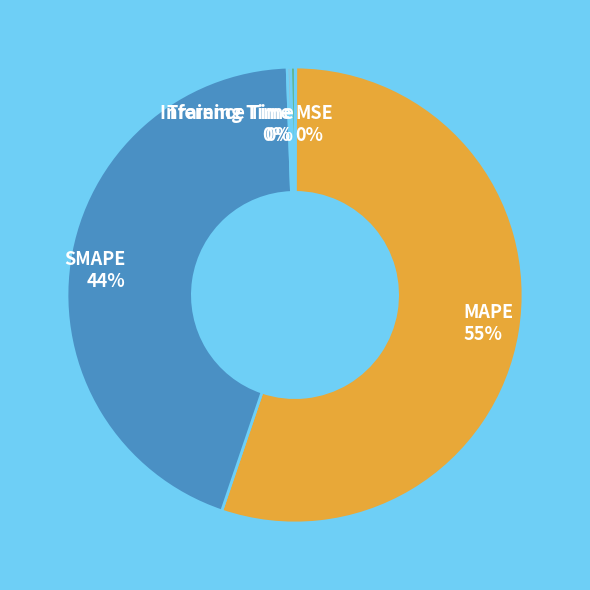

To the nearest percent, what portion does SMAPE represent?

44%